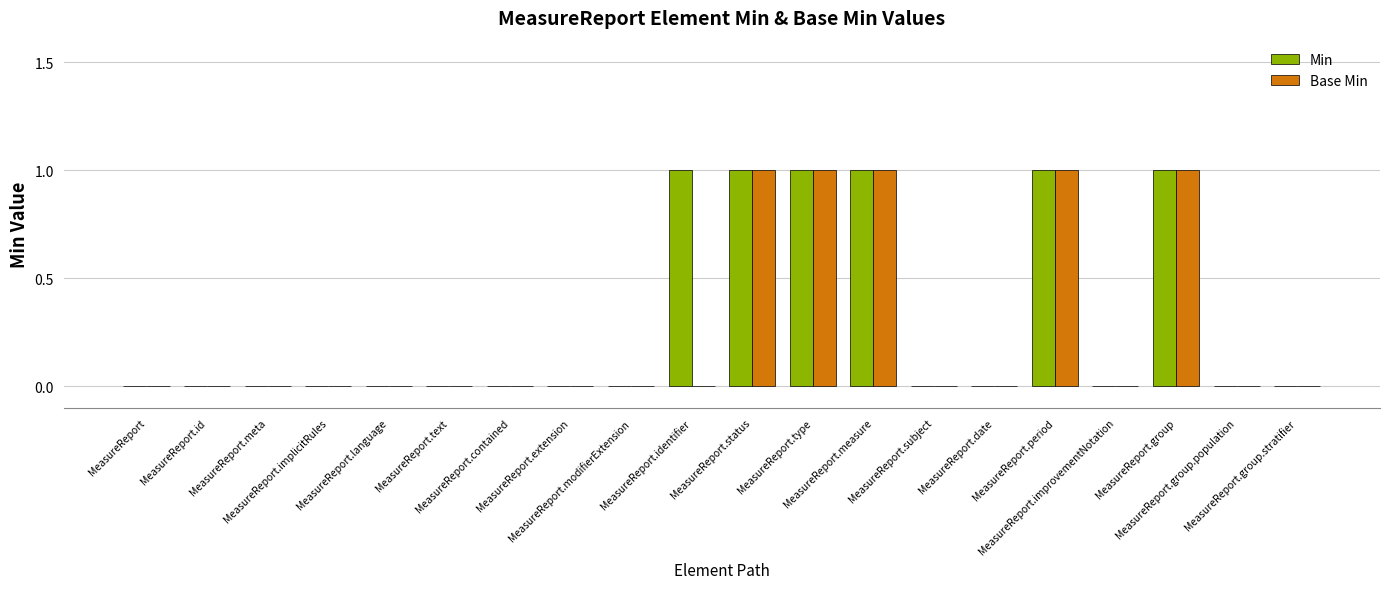

What is the sum of all Base Min values?

5